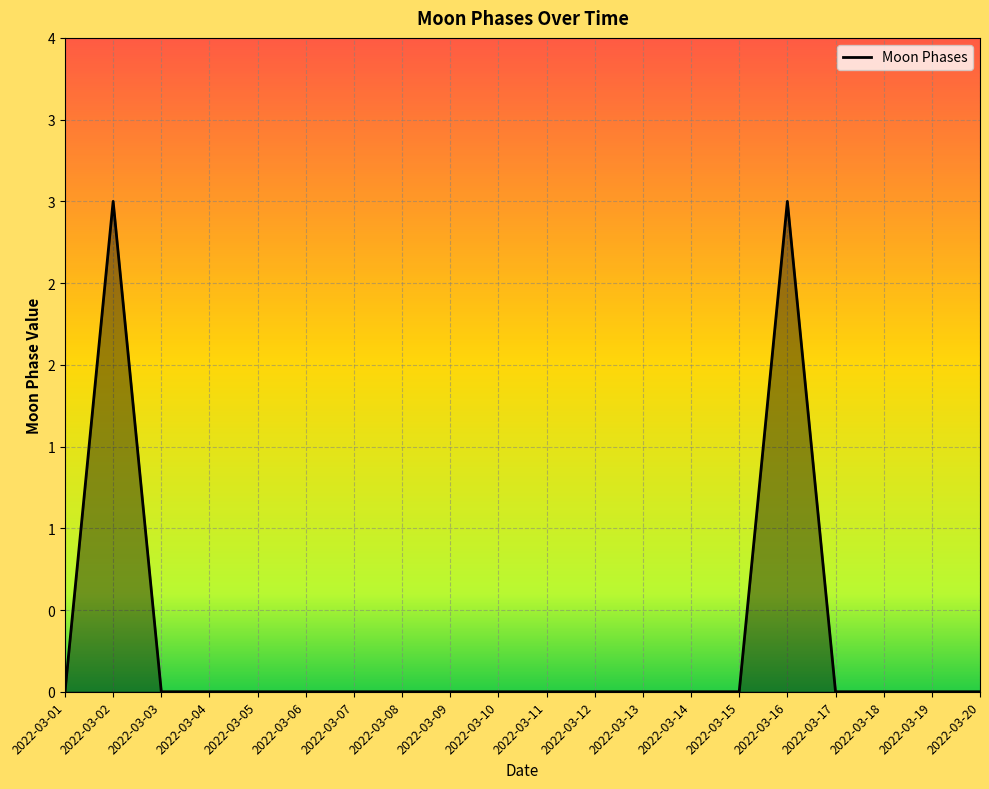

At which category does the chart reach its peak across all series?

2022-03-02